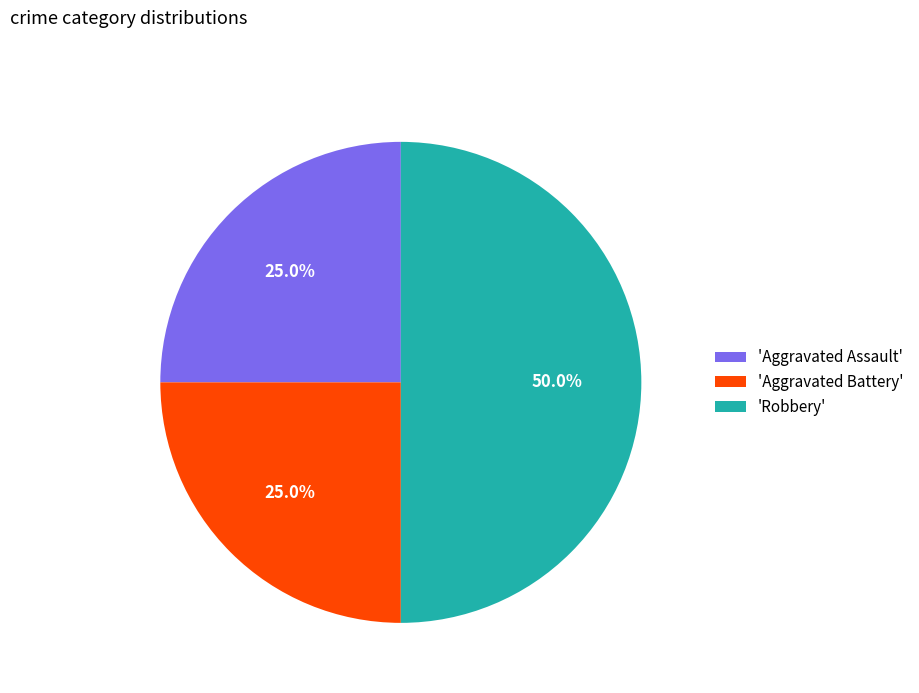

What is the total percentage of 'Robbery' and 'Aggravated Battery'?

75.0%